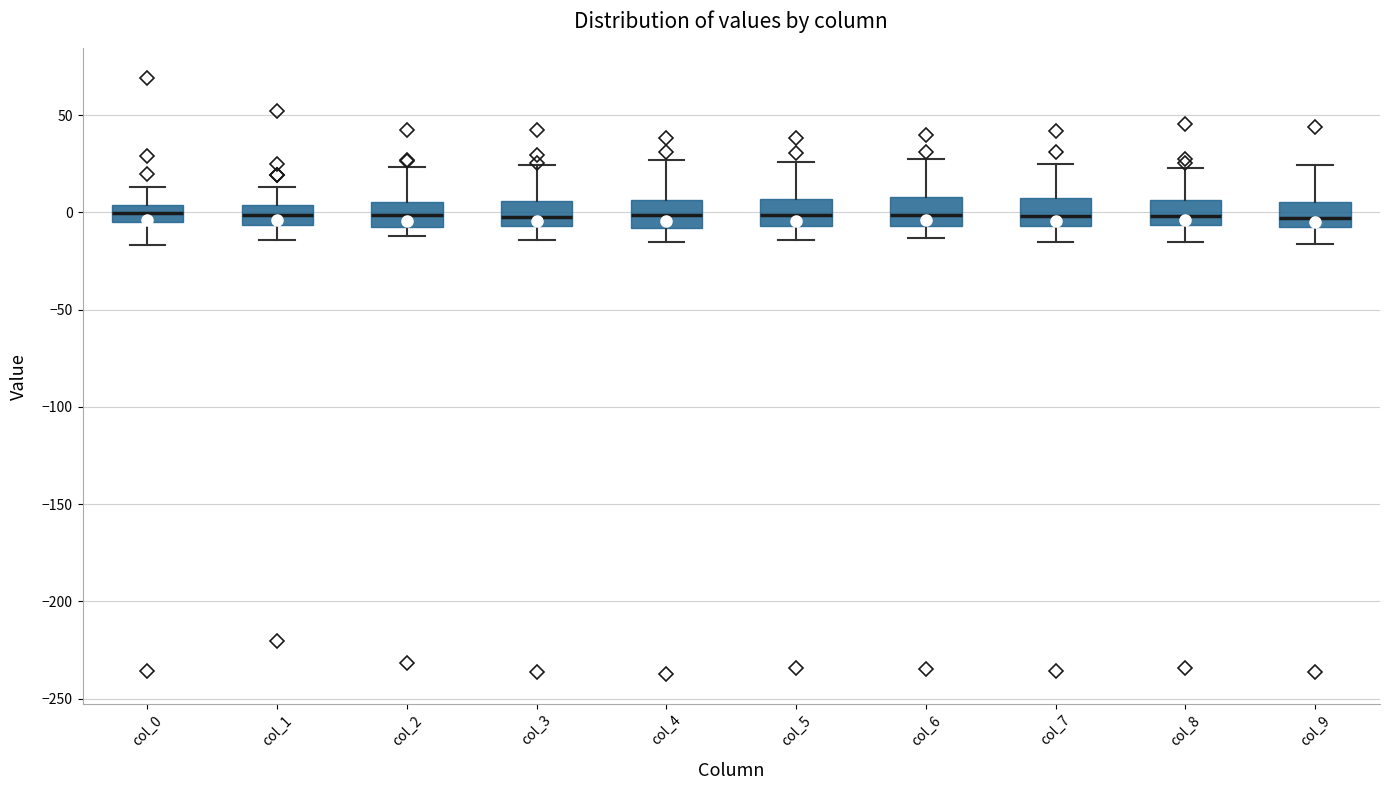

Reading left to right, read every box against the y-axis: the position of its median line, the range the box covers, and the ends of its whiskers. The values are not printed on the chart, so give them approximately, as read against the axis.

col_0: median 0, box -5 to 5, whiskers -15 to 15
col_1: median 0, box -5 to 5, whiskers -15 to 15
col_2: median 0, box -5 to 5, whiskers -10 to 25
col_3: median 0, box -5 to 5, whiskers -15 to 25
col_4: median 0, box -10 to 5, whiskers -15 to 25
col_5: median 0, box -5 to 5, whiskers -15 to 25
col_6: median 0, box -5 to 10, whiskers -15 to 25
col_7: median 0, box -5 to 10, whiskers -15 to 25
col_8: median 0, box -5 to 5, whiskers -15 to 25
col_9: median -5, box -10 to 5, whiskers -15 to 25